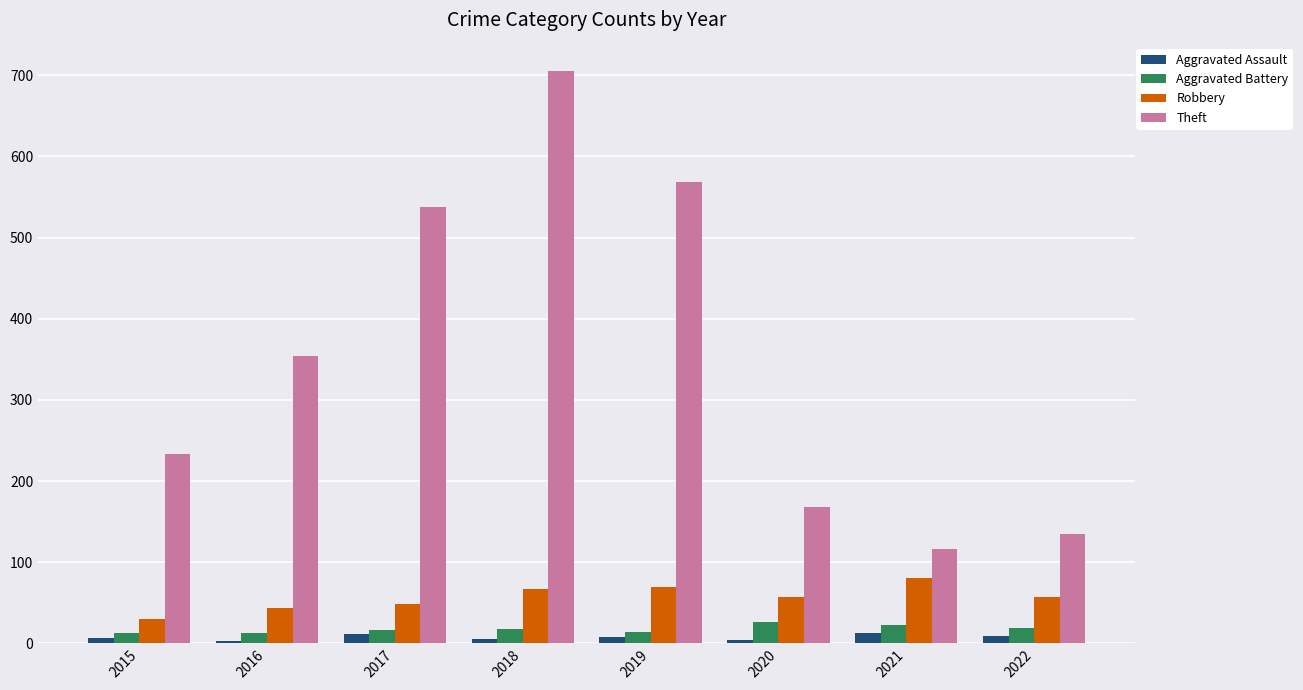

True or false: Theft has a value of 538 at 2017.

True